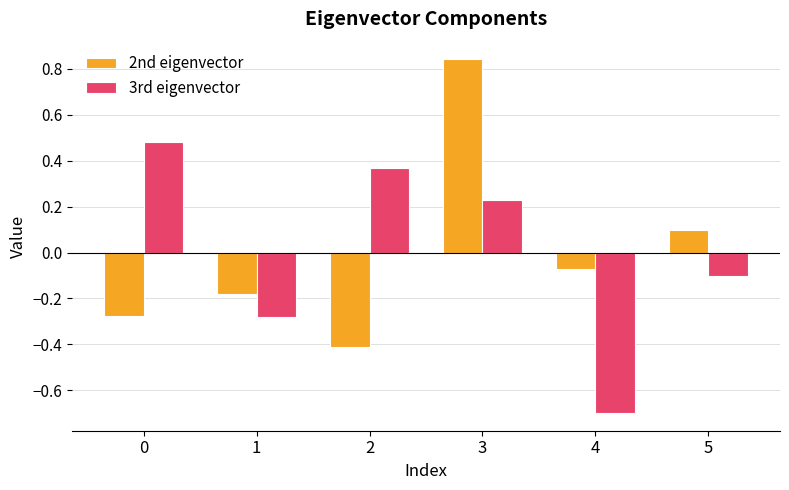

Is it true that 3rd eigenvector equals -0.2 at 5?

False